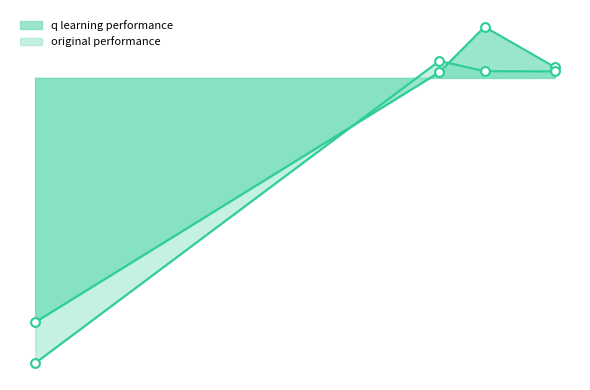

At how many categories does at least one series exceed 365?

1